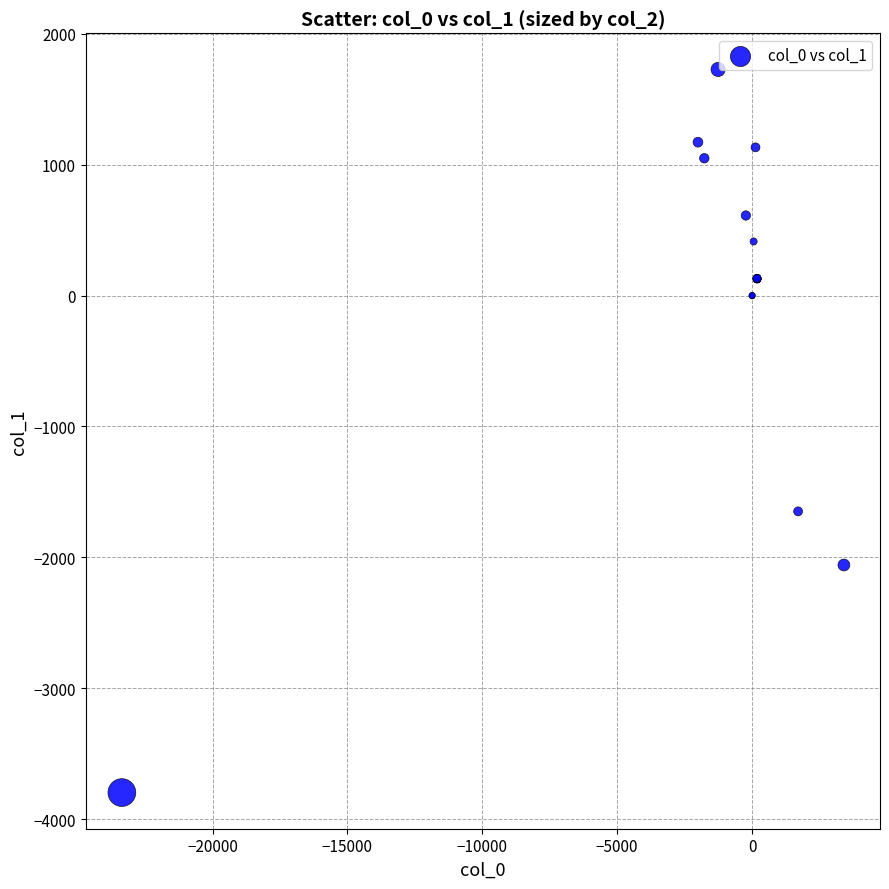

What Y value in the scatter plot is closest to -1034?

-1648.3